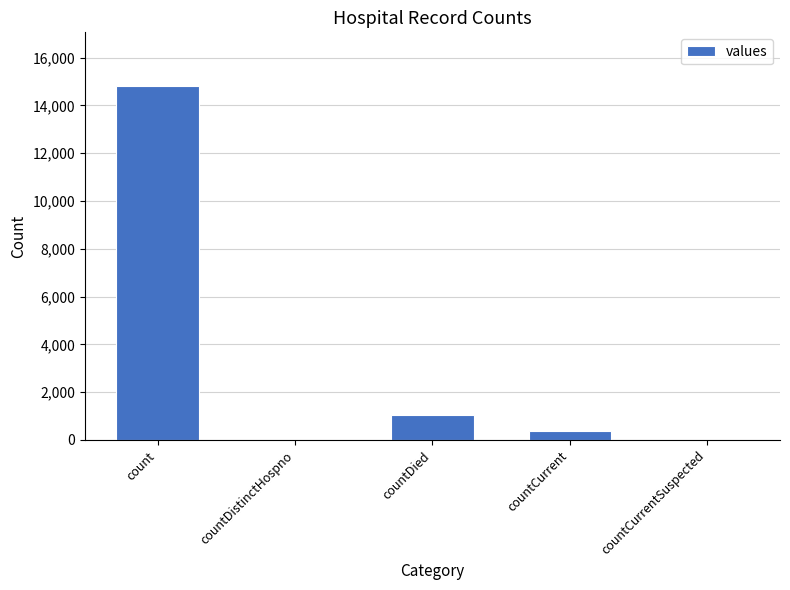

Count the number of data series in this chart.

1